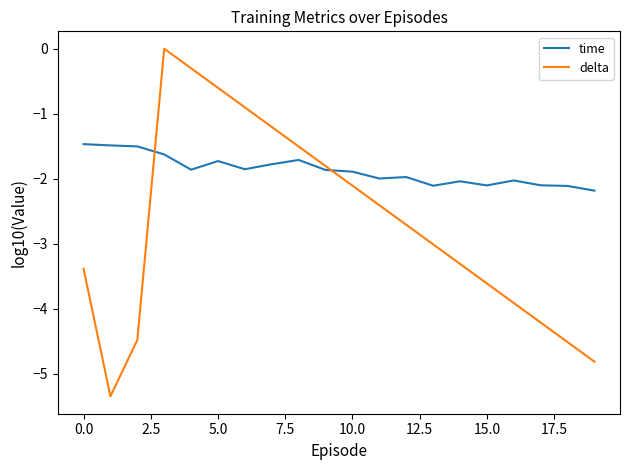

What are all the series names shown in the legend?

time, delta